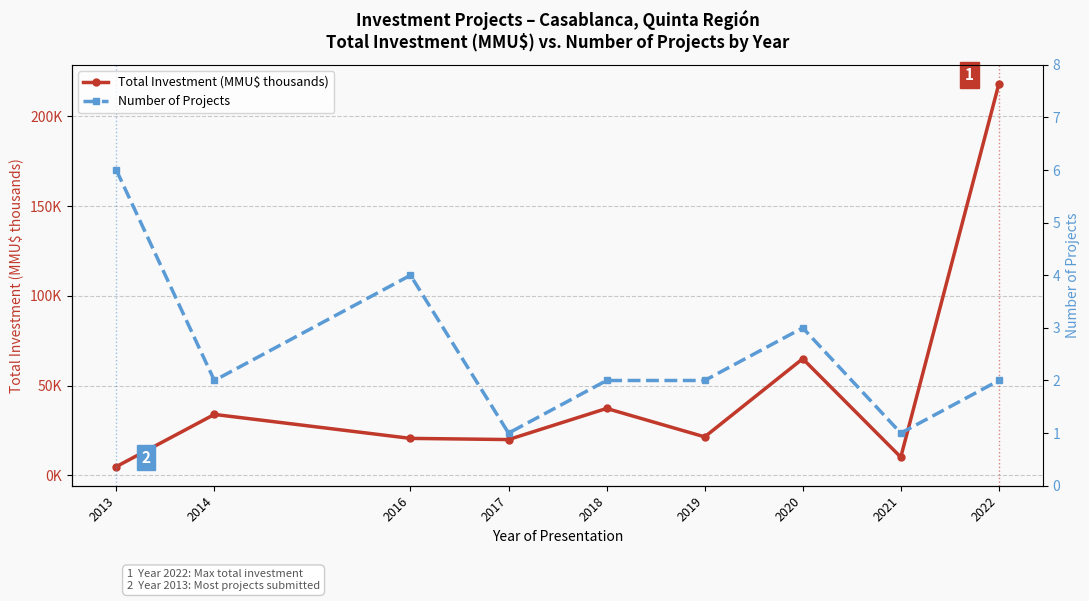

What is the value of the Total Investment (MMU$ thousands) point at the 3rd from the left?

20.7